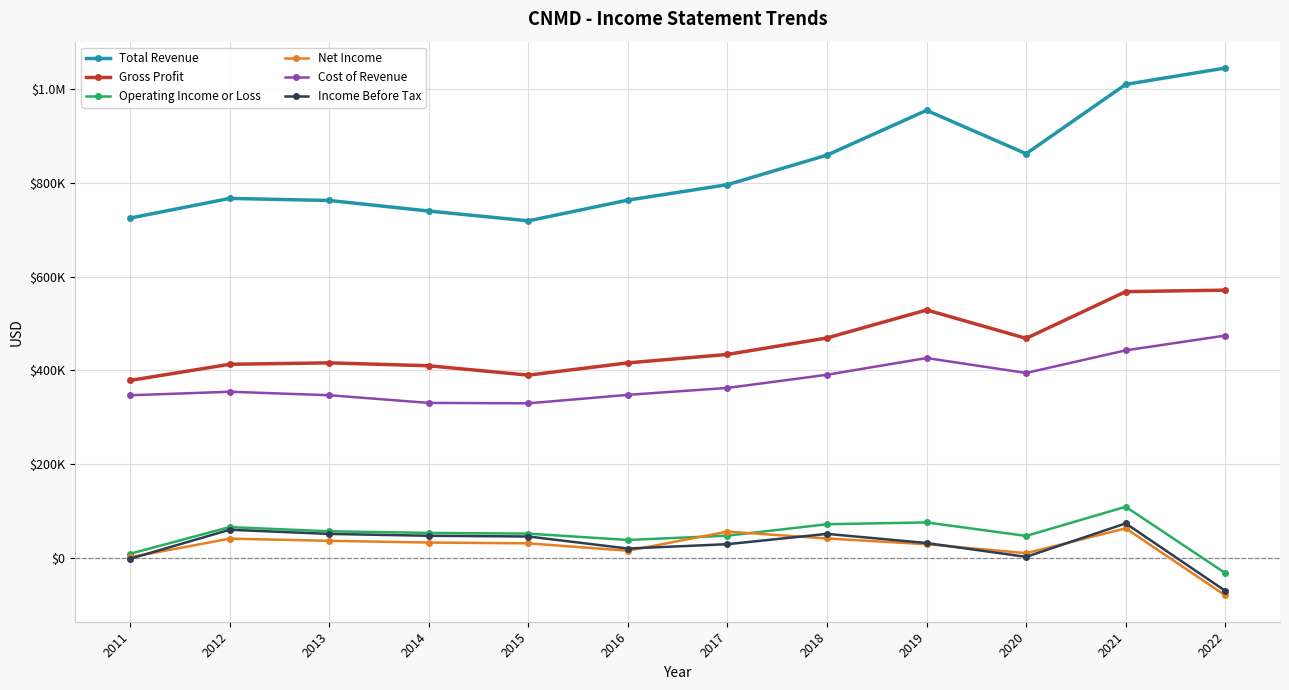

What are all the series names shown in the legend?

Total Revenue, Gross Profit, Operating Income or Loss, Net Income, Cost of Revenue, Income Before Tax